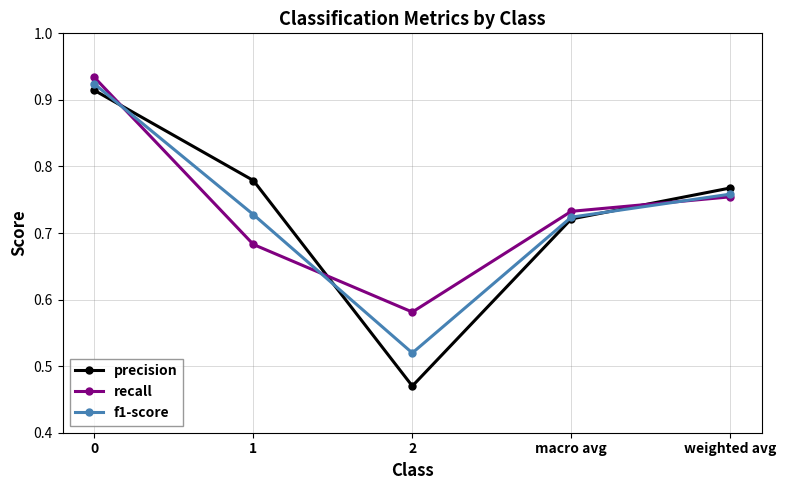

What is the difference between the highest and lowest values at 2?

0.1